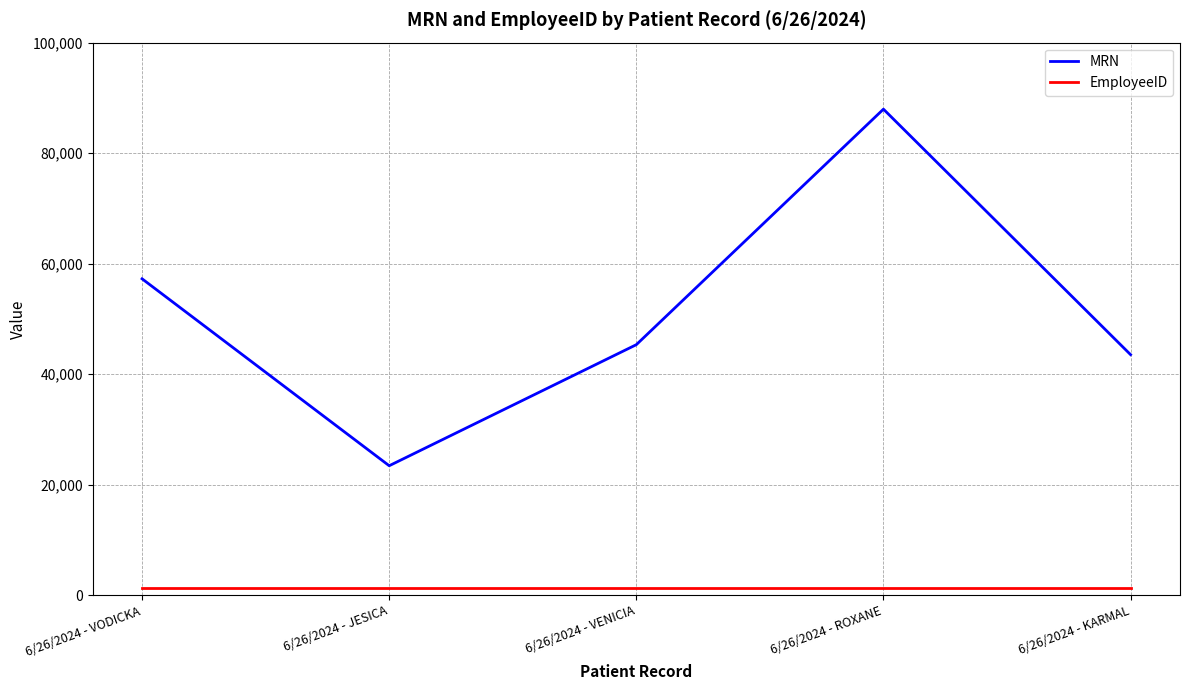

What is the sum of all EmployeeID values?

6035